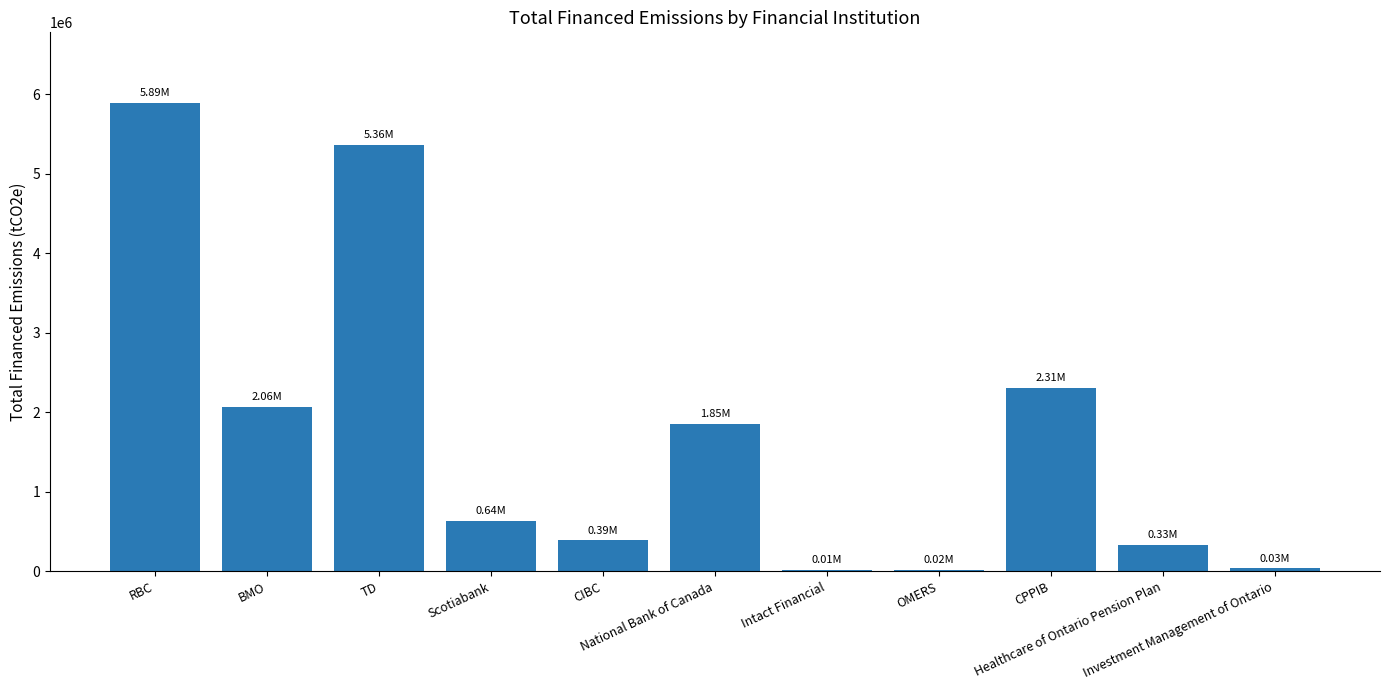

What is the sum of all values?

18892926.2